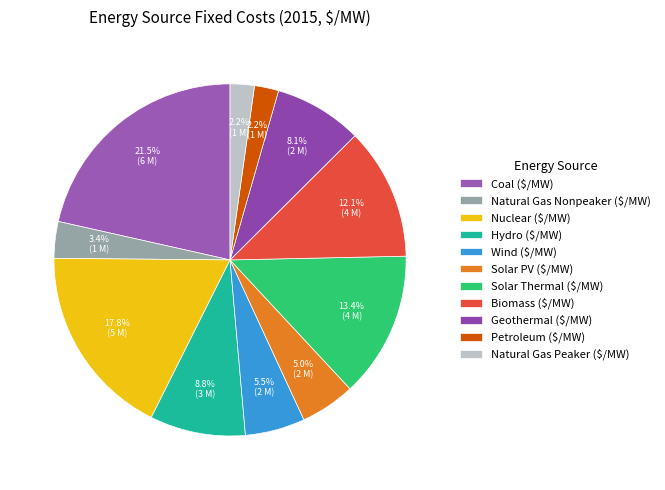

Combined, what portion of the pie is Natural Gas Nonpeaker ($/MW) and Biomass ($/MW)?

15.5%